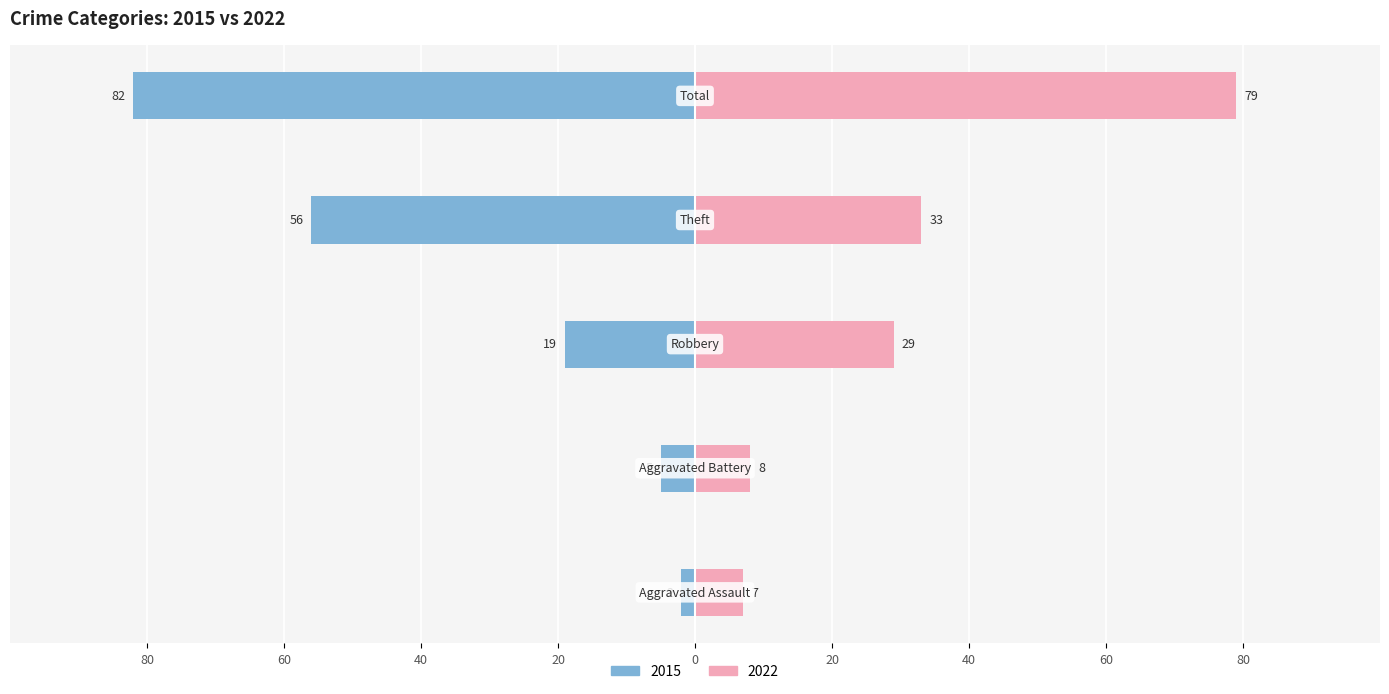

Which label corresponds to the largest value in the chart?

Total